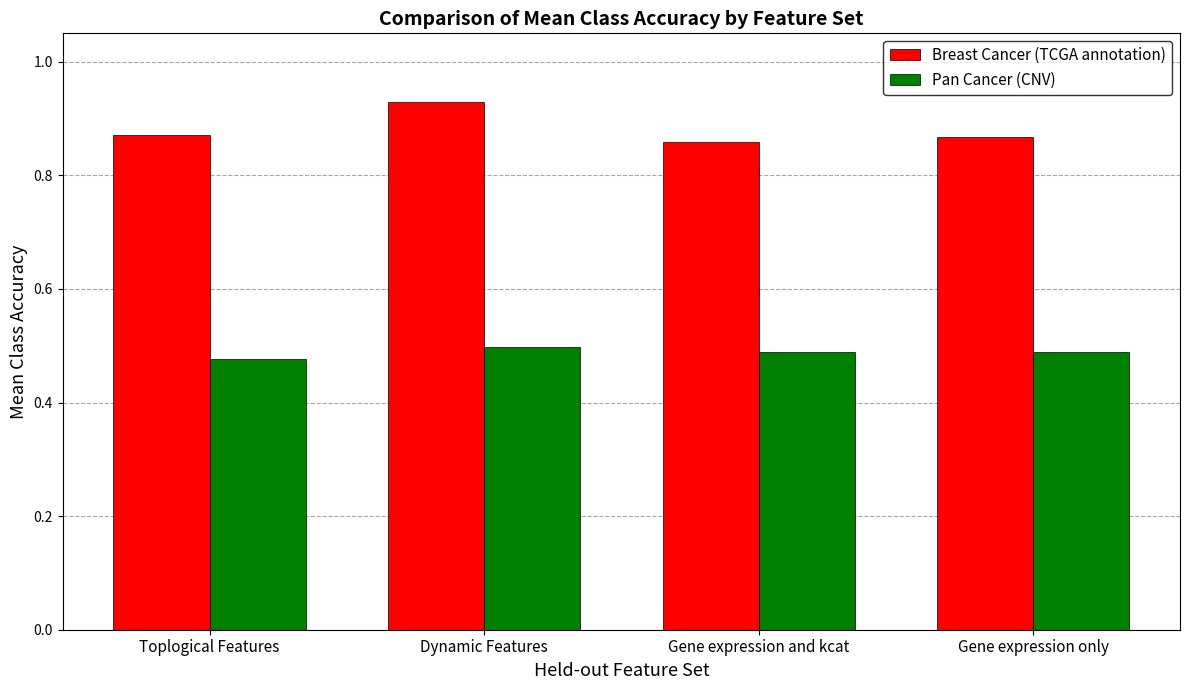

Between Dynamic Features and Gene expression and kcat, which series saw the biggest shift?

Breast Cancer (TCGA annotation)